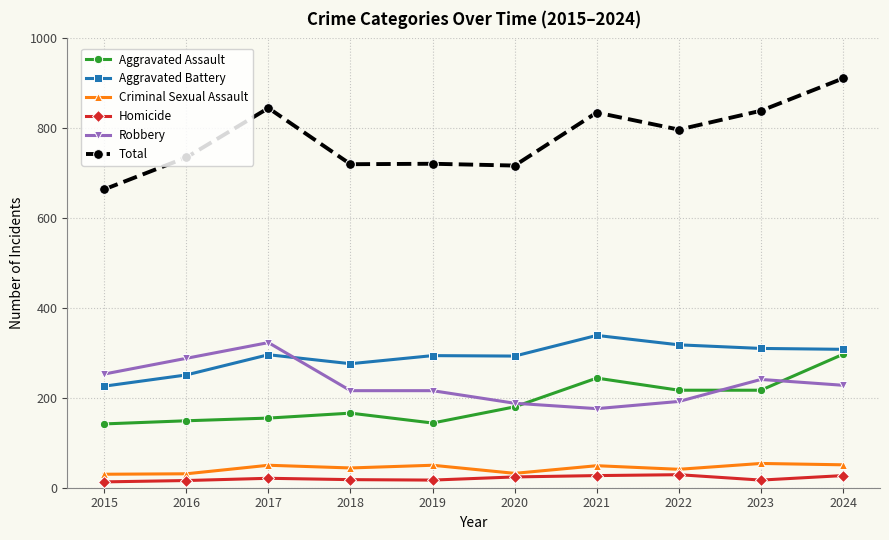

How many series are shown in this chart?

6